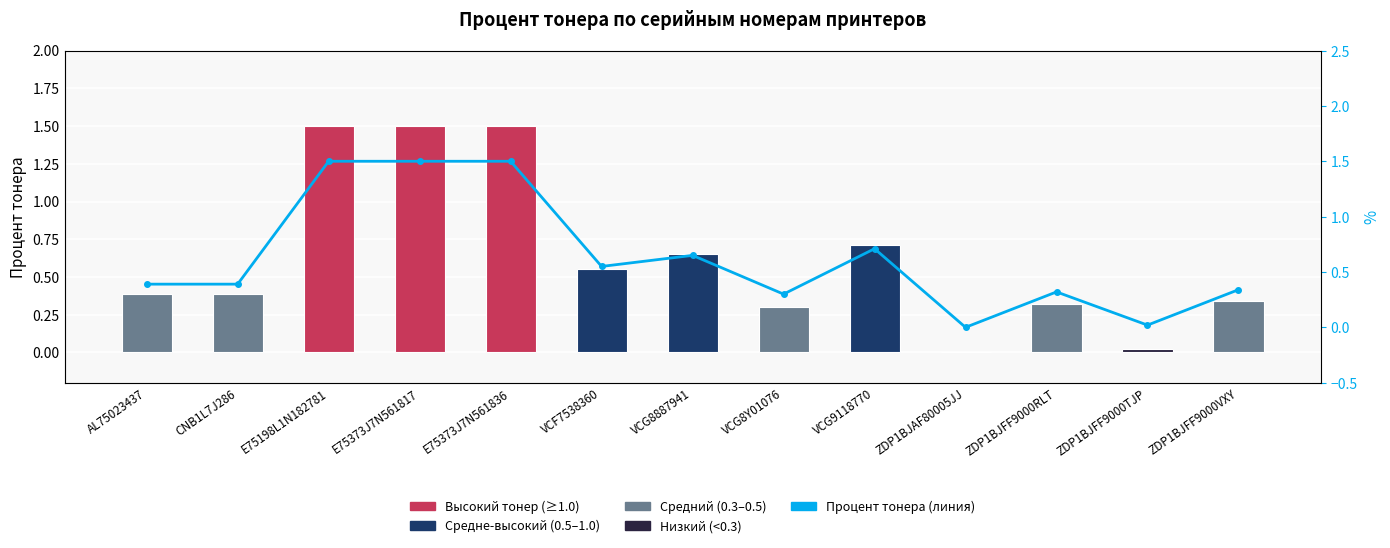

At which label is Процент тонера (линия) closest to 0?

ZDP1BJAF80005JJ